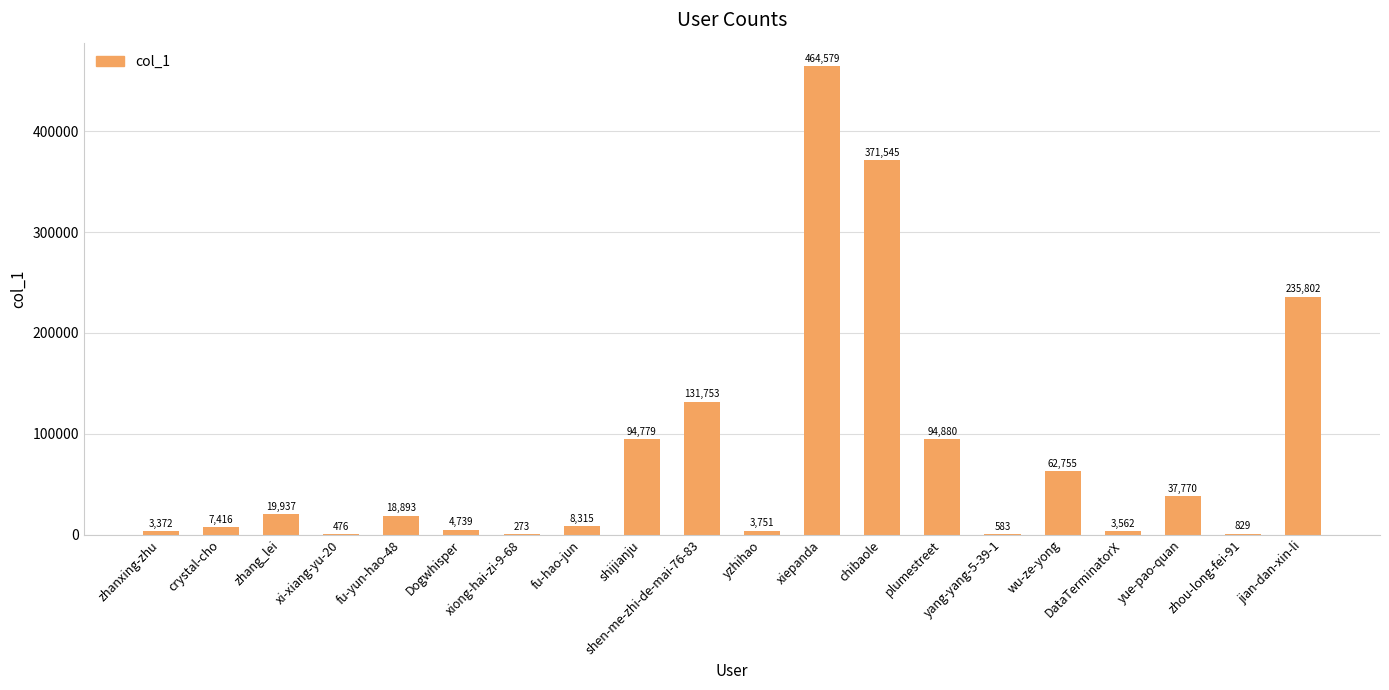

What is the maximum value shown in the chart?

464579